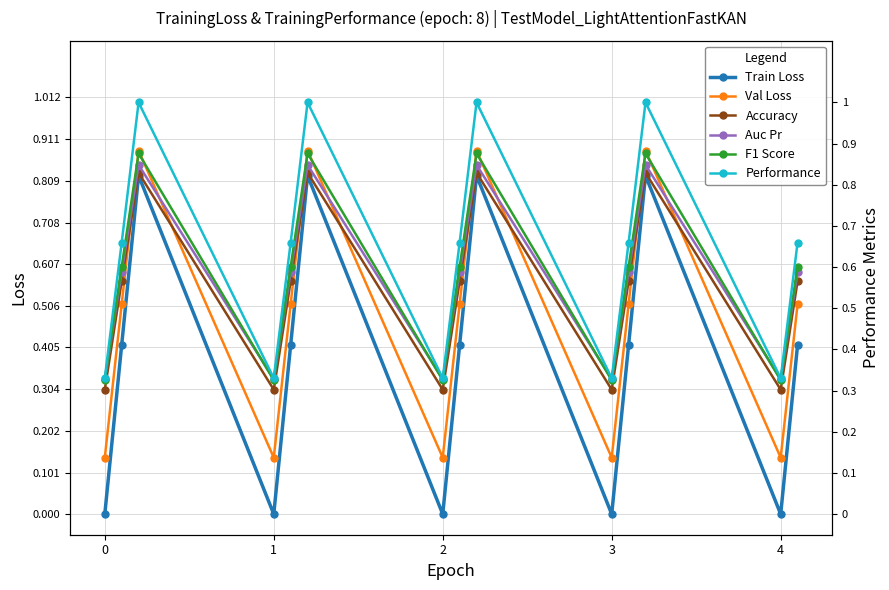

Does the chart have visible grid lines?

Yes